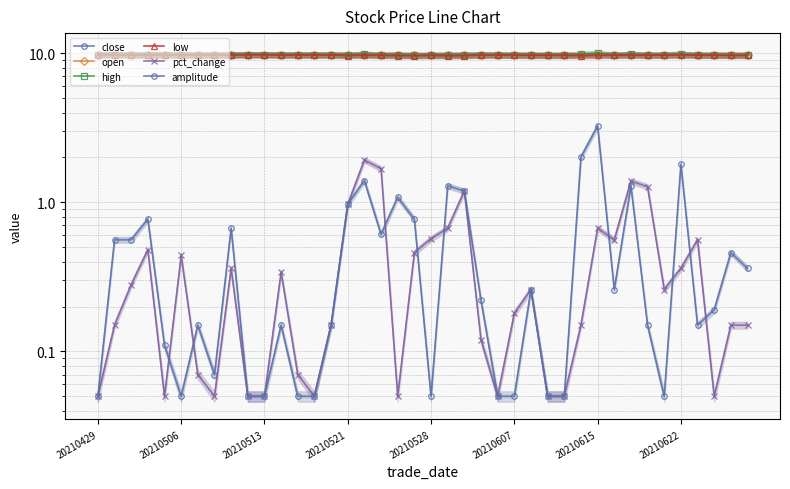

At how many categories does at least one series exceed 6?

40